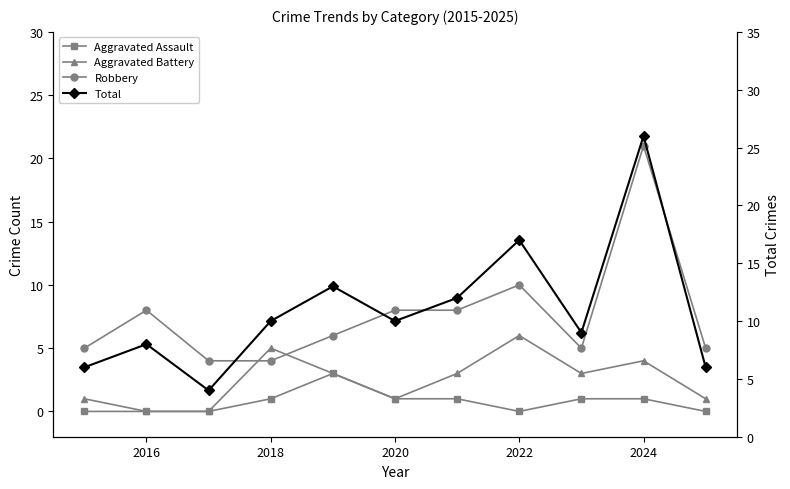

True or false: Robbery and Aggravated Assault cross at least once.

False